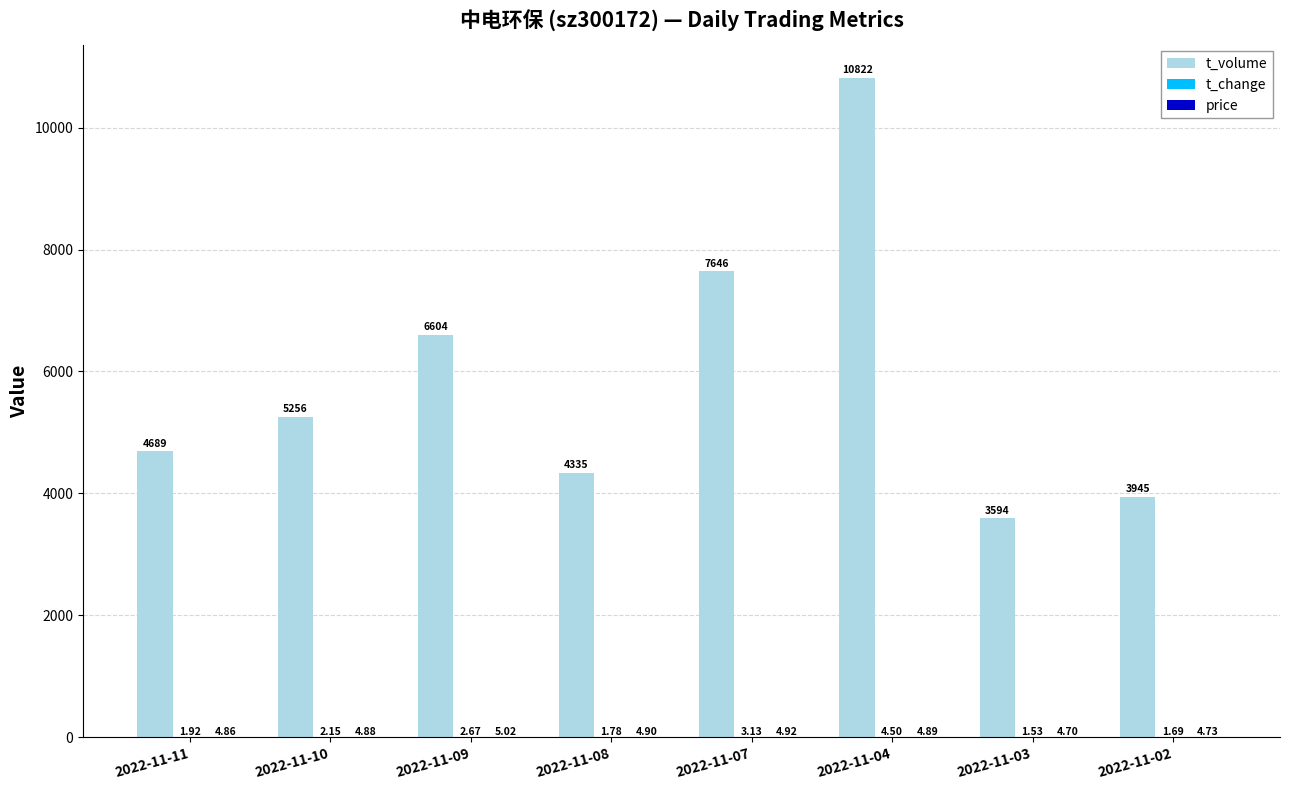

What is the total value across all series at 2022-11-11?

4695.8